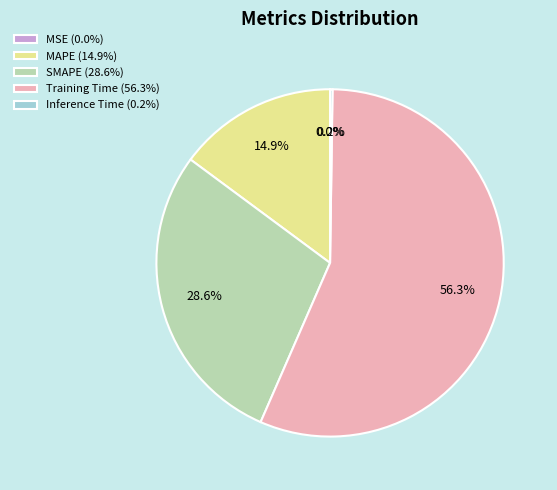

Between SMAPE (28.6%) and Training Time (56.3%), which is larger?

Training Time (56.3%)